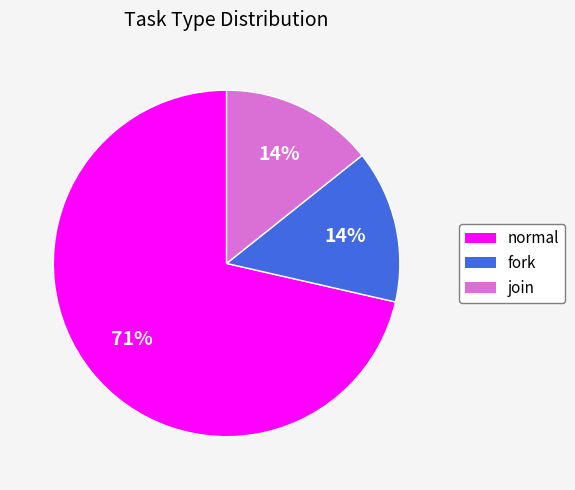

Which category has the biggest portion of the pie?

normal